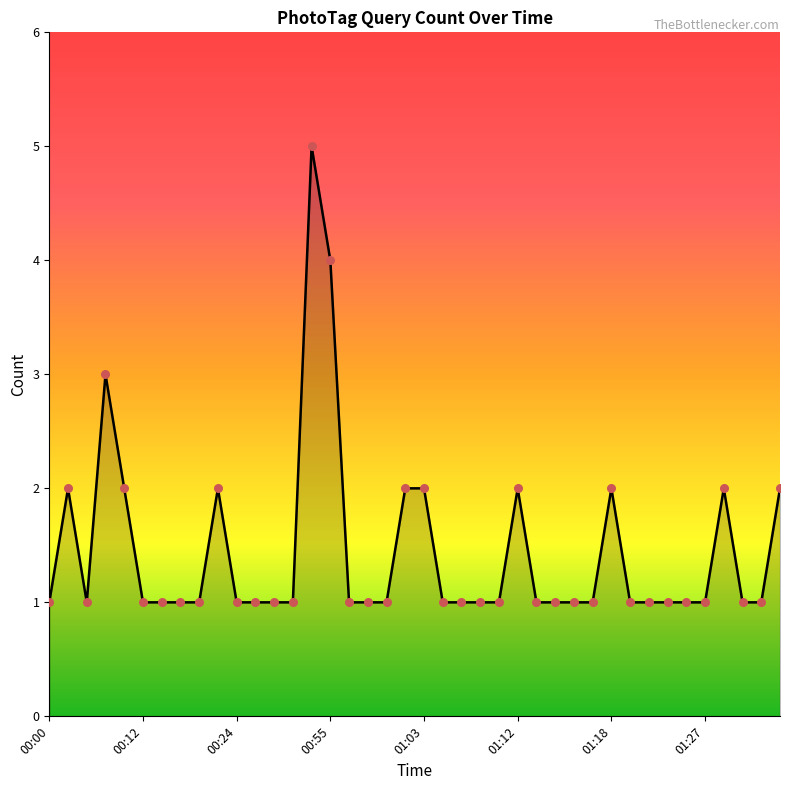

What is the difference between the maximum and minimum values?

4